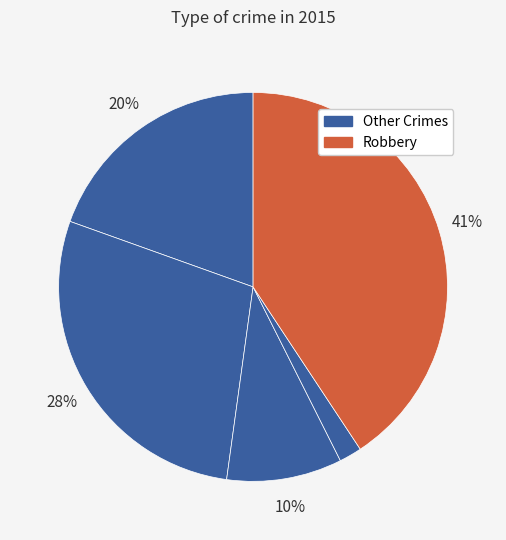

How many slices are in this pie chart?

5